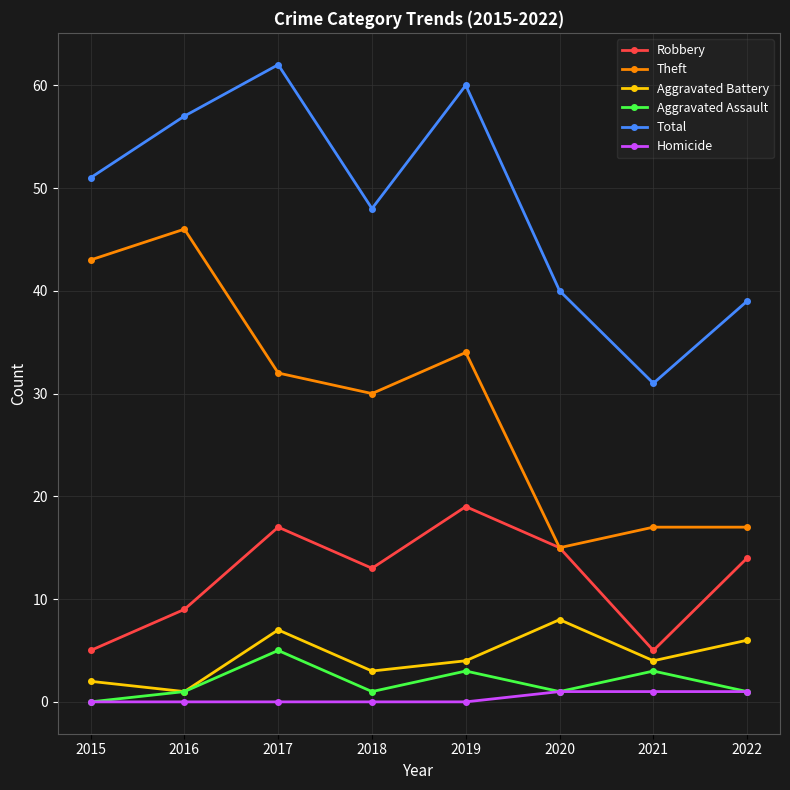

Reading right to left, transcribe all the data shown in this chart.

Robbery: 2022=14	2021=5	2020=15	2019=19	2018=13	2017=17	2016=9	2015=5
Theft: 2022=17	2021=17	2020=15	2019=34	2018=30	2017=32	2016=46	2015=43
Aggravated Battery: 2022=6	2021=4	2020=8	2019=4	2018=3	2017=7	2016=1	2015=2
Aggravated Assault: 2022=1	2021=3	2020=1	2019=3	2018=1	2017=5	2016=1	2015=0
Total: 2022=39	2021=31	2020=40	2019=60	2018=48	2017=62	2016=57	2015=51
Homicide: 2022=1	2021=1	2020=1	2019=0	2018=0	2017=0	2016=0	2015=0